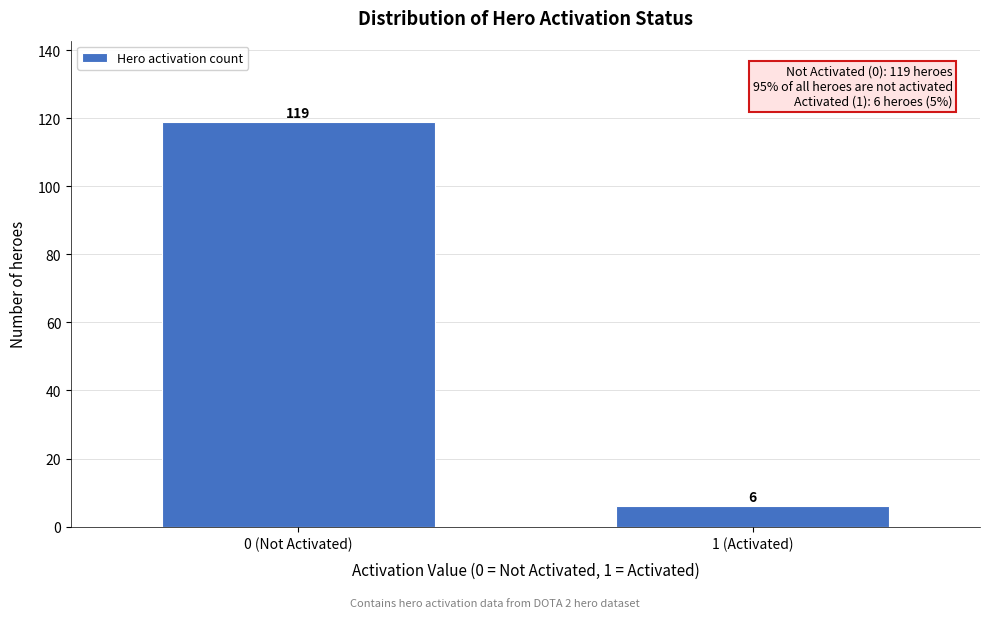

Reading left to right, what are all the values shown in this chart?

0 (Not Activated)=119	1 (Activated)=6